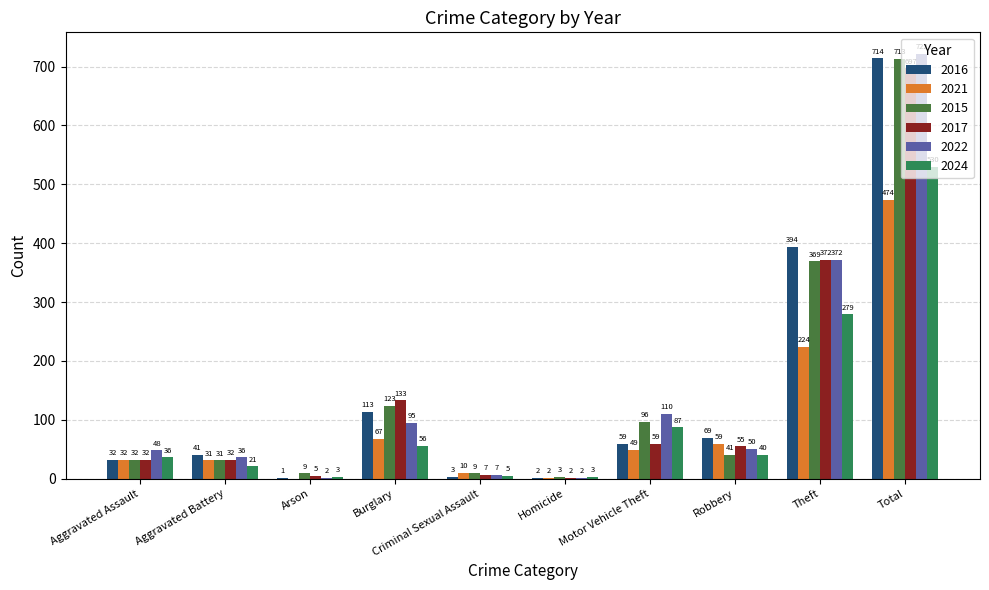

What is the total value across all series at Burglary?

587